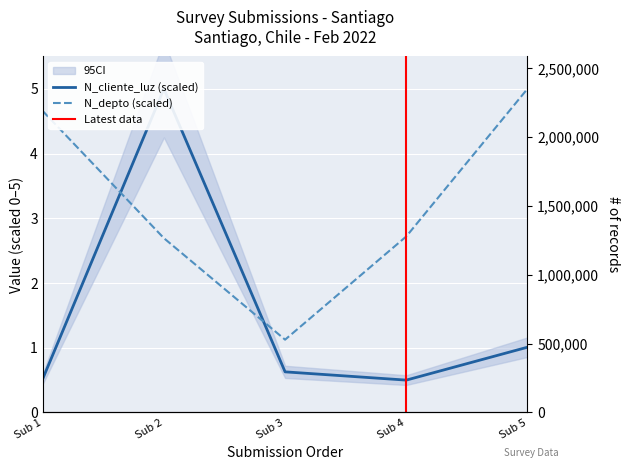

Is the value of N_cliente_luz at Sub 1 greater than the value of N_depto at Sub 1?

No